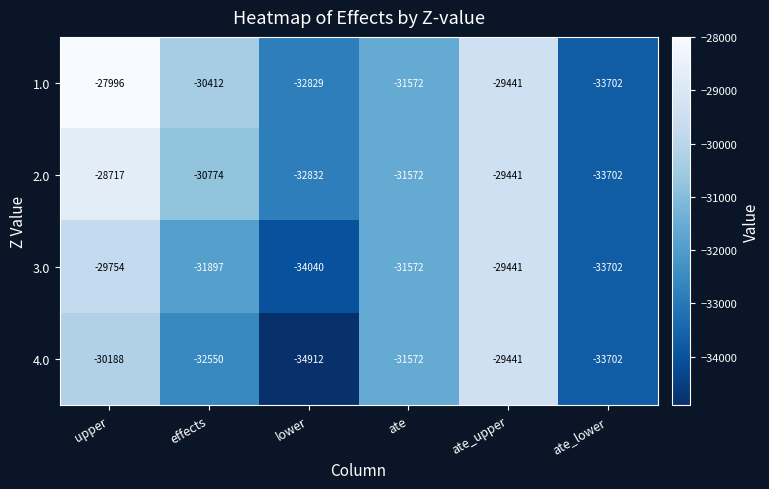

Reading left to right, transcribe all the data shown in this chart.

1.0: upper=-27996	effects=-30412	lower=-32829	ate=-31572	ate_upper=-29441	ate_lower=-33702
2.0: upper=-28717	effects=-30774	lower=-32832	ate=-31572	ate_upper=-29441	ate_lower=-33702
3.0: upper=-29754	effects=-31897	lower=-34040	ate=-31572	ate_upper=-29441	ate_lower=-33702
4.0: upper=-30188	effects=-32550	lower=-34912	ate=-31572	ate_upper=-29441	ate_lower=-33702